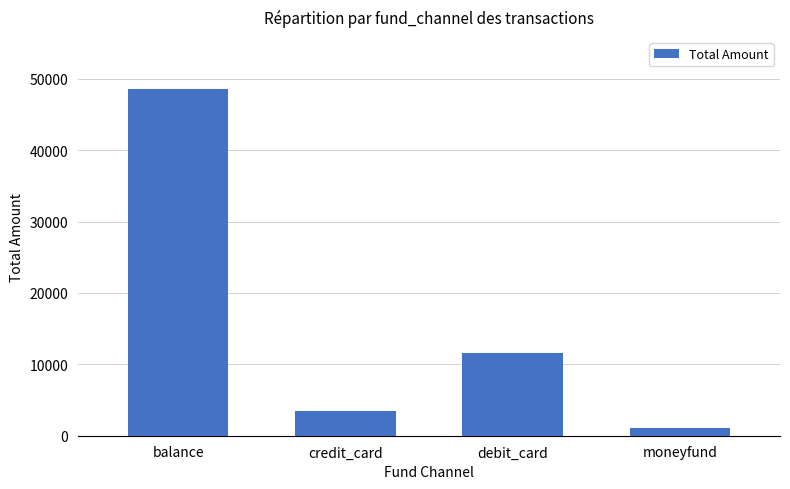

How many values are below 11600?

2